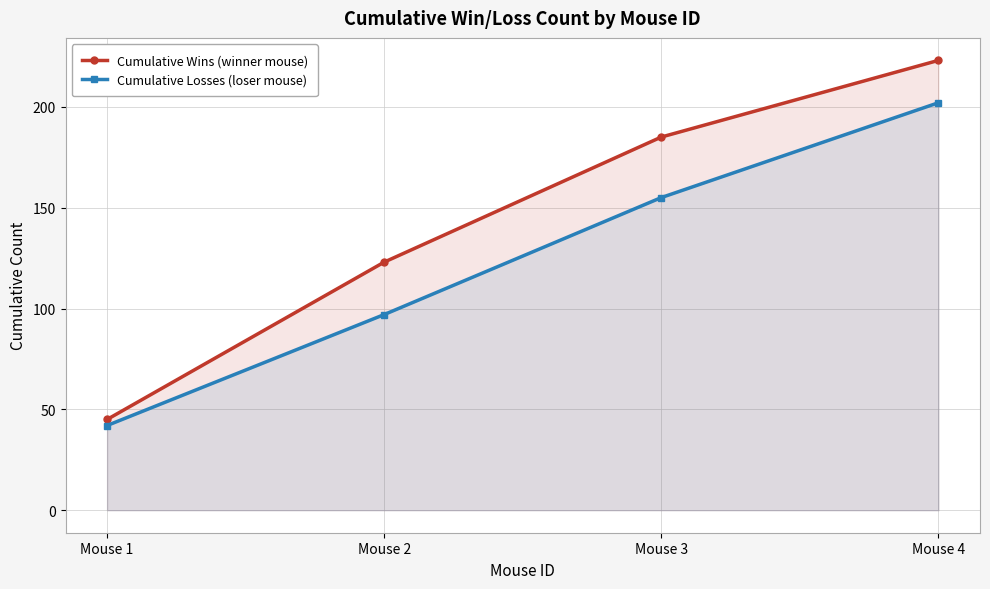

What is the difference between the second highest and minimum values in the Cumulative Losses (loser mouse) series?

113